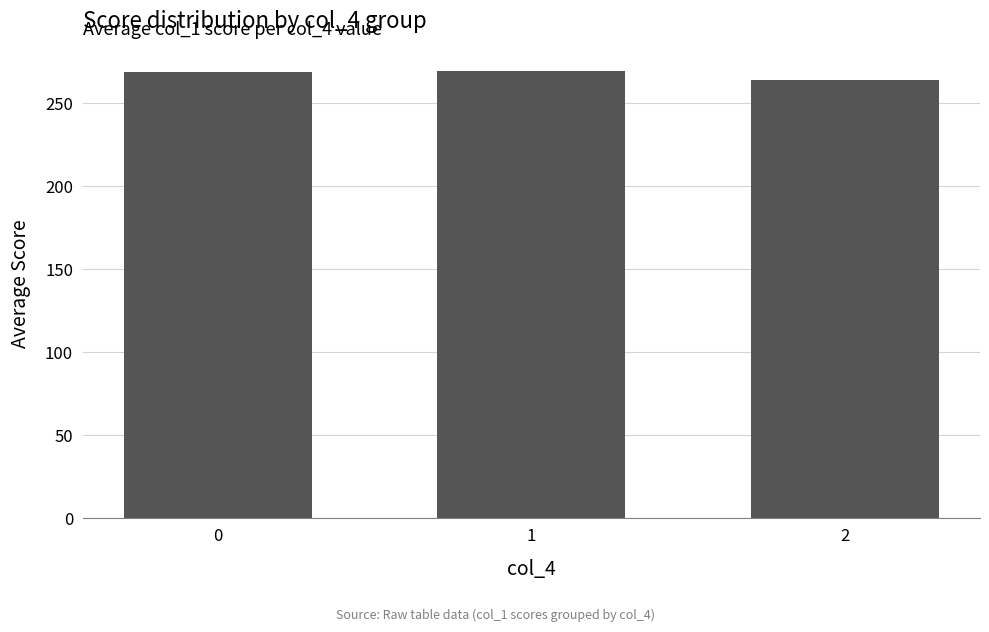

What value does the data have at 2?

264.2